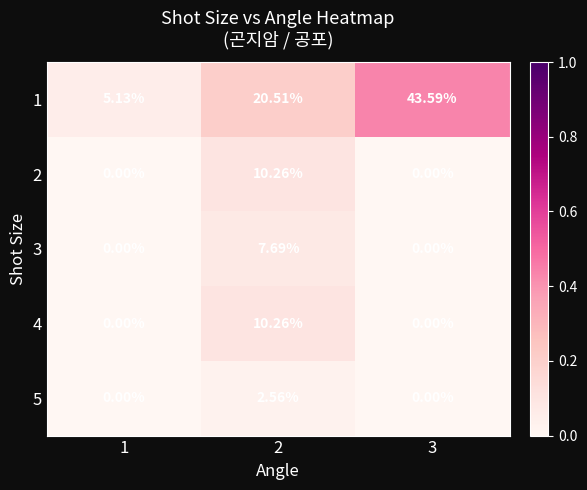

Is the value of 3 at 2 greater than the value of 4 at 1?

Yes